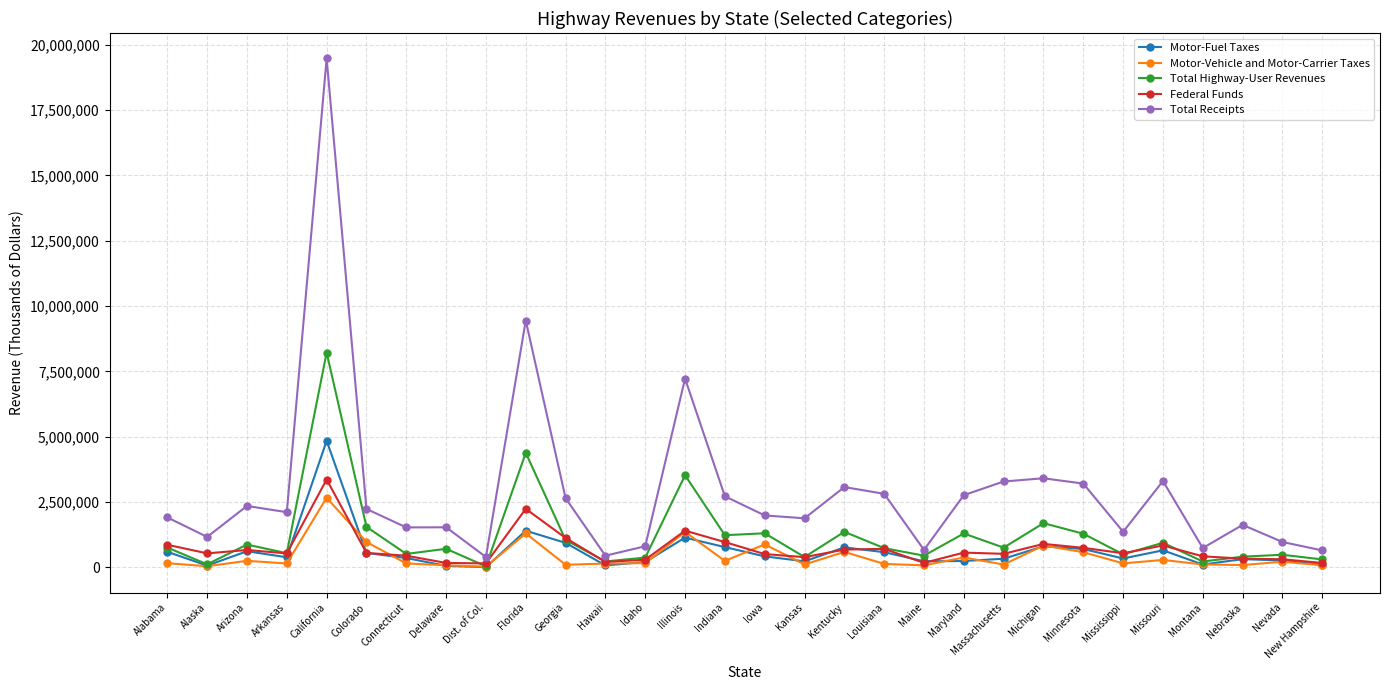

True or false: Total Receipts has a value of 745223 at Montana.

True